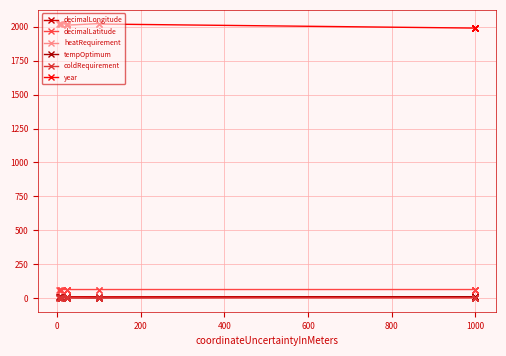

Reading left to right, what are all the values shown in this chart?

decimalLongitude: 10.4	10.4	10.4	10.4	10.4	10.4	10.4	10.4	10.4	10.4	10.4	10.4	10.4	10.4	10.4	10.4	10.4	10.4	10.4	10.4
decimalLatitude: 63.4	63.4	63.4	63.4	63.4	63.4	63.4	63.4	63.4	63.4	63.4	63.4	63.4	63.4	63.4	63.4	63.4	63.4	63.4	63.4
heatRequirement: 3.0	1.0	3.0	3.0	4.0	3.0	5.0	5.0	3.0	2.0	3.0	4.0	1.0	4.0	1.0	1.0	1.0	3.0	1.0	3.0
tempOptimum: 5.0	5.0	4.0	4.0	5.0	5.0	5.0	5.0	4.0	3.0	2.0	3.0	10.0	10.0	8.0	3.0	10.0	7.0	8.0	9.0
coldRequirement: 3.0	4.0	2.0	2.0	4.0	4.0	2.0	4.0	7.0	5.0	2.0	2.0	3.0	3.0	3.0	3.0	3.0	3.0	2.0	3.0
year: 2023.0	2023.0	2020.0	2020.0	2021.0	2021.0	2021.0	2021.0	2012.0	2012.0	2023.0	2020.0	1990.0	1990.0	1990.0	1990.0	1990.0	1990.0	1990.0	1990.0